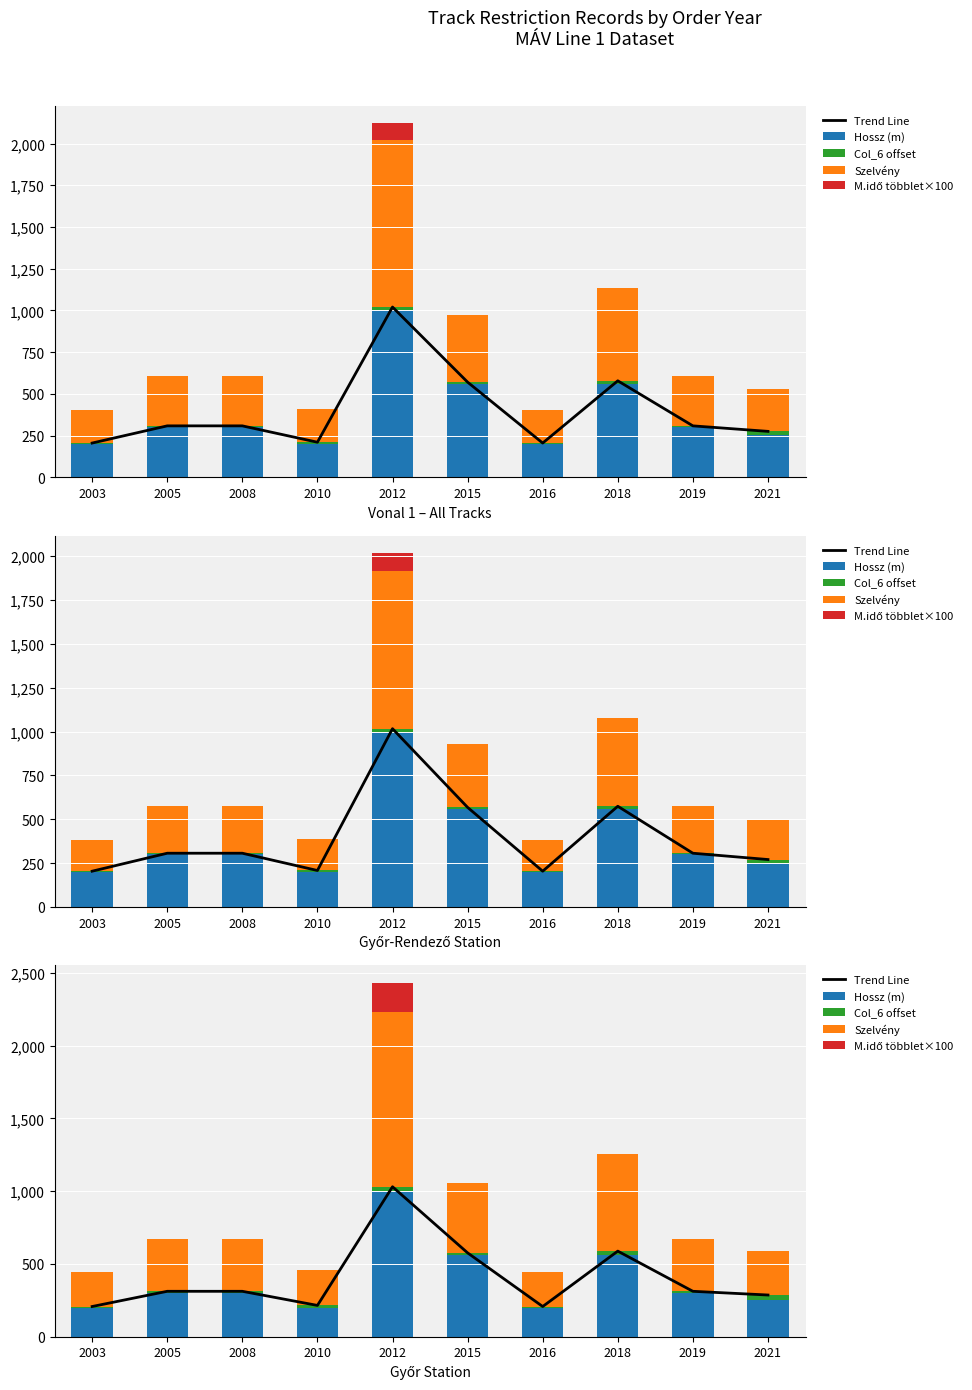

Is the value of M.idő többlet×100 at 2021 greater than the value of Trend Line at 2021?

No